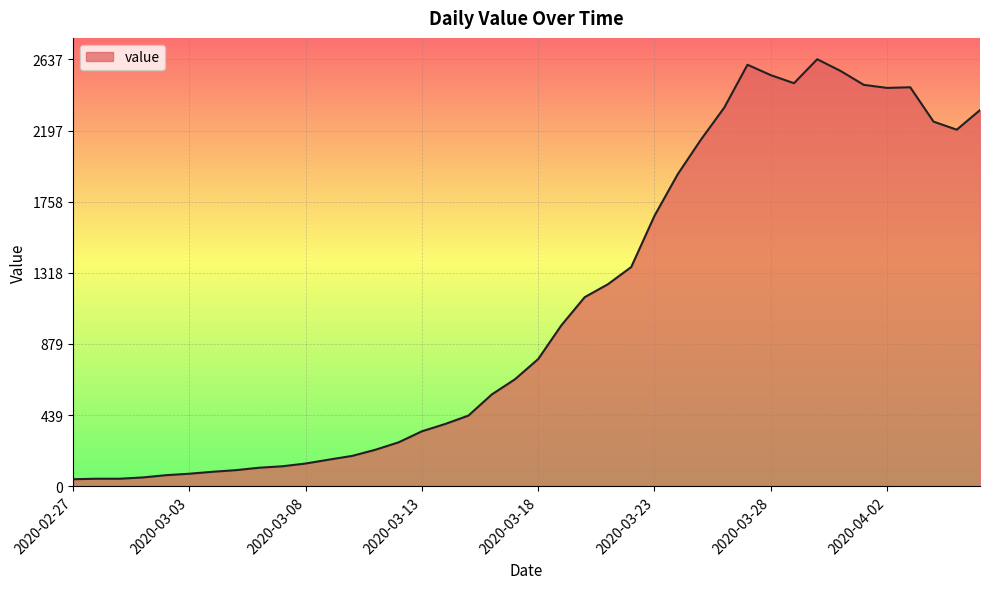

What is the difference between the maximum and minimum values?

2593